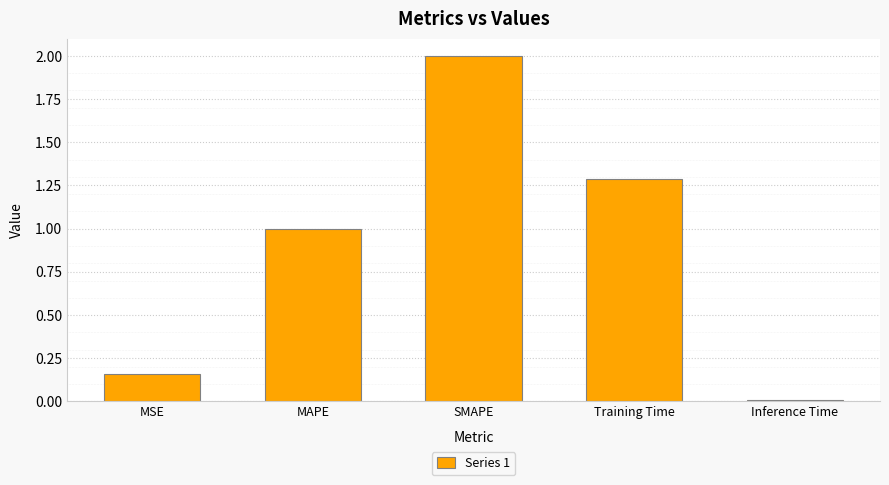

What is the label of the 5th bar from the left?

Inference Time